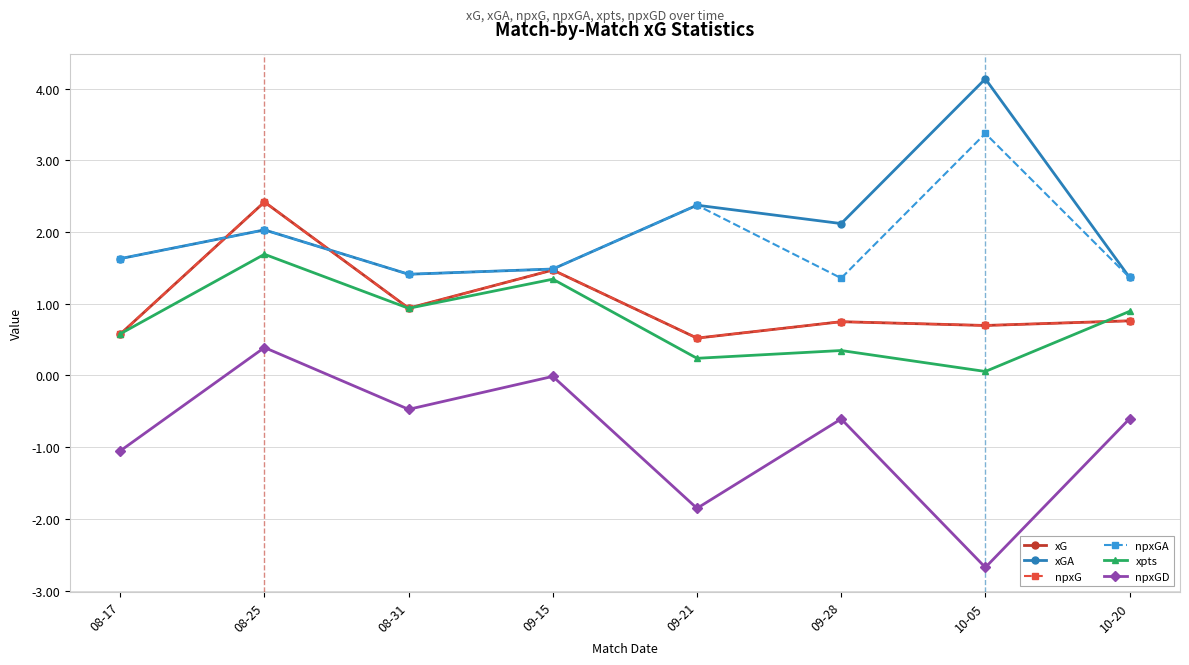

What is the value of the xpts point at the 4th from the left?

1.3